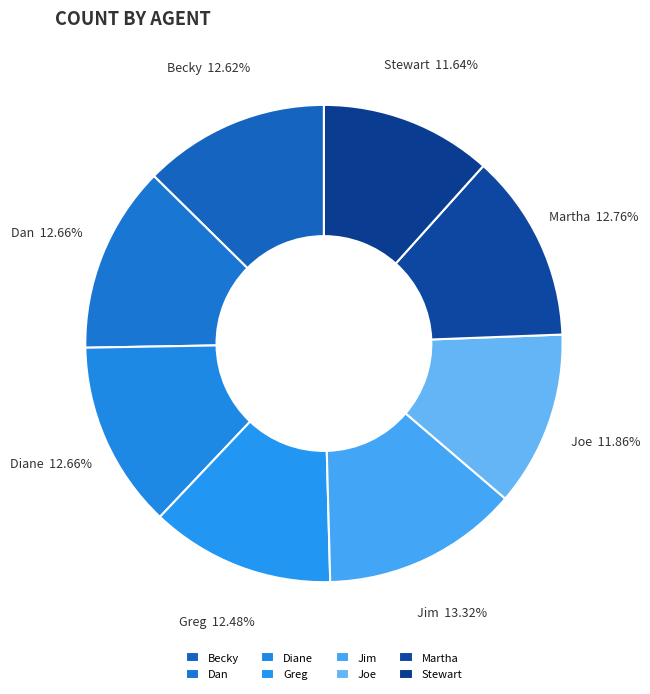

True or false: Dan accounts for 6% of the total.

False